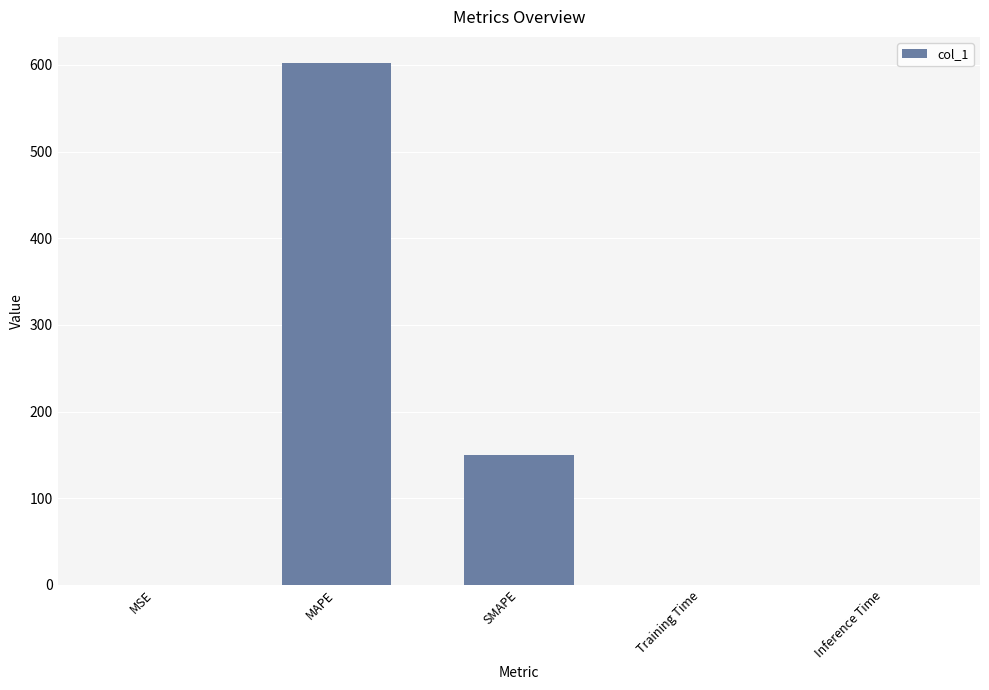

What is the sum of the values at Training Time and MSE?

0.1